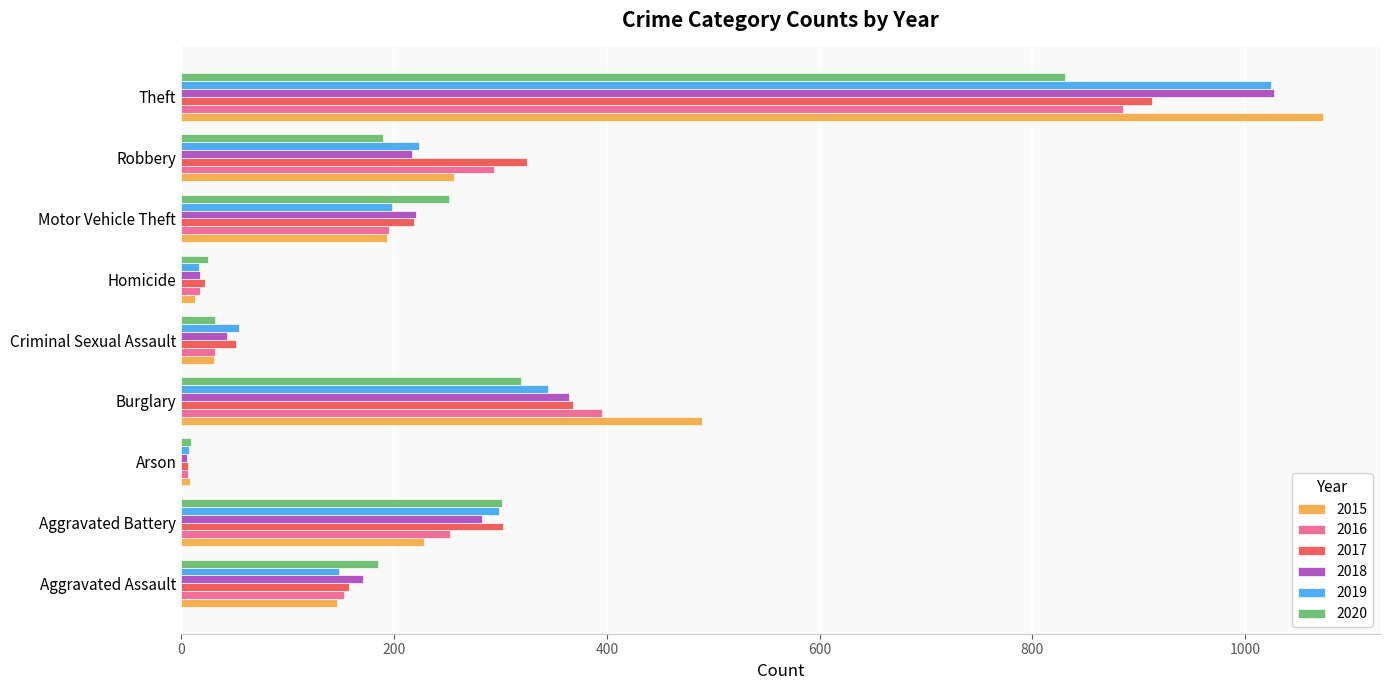

True or false: 2017 has a value of 34 at Aggravated Assault.

False